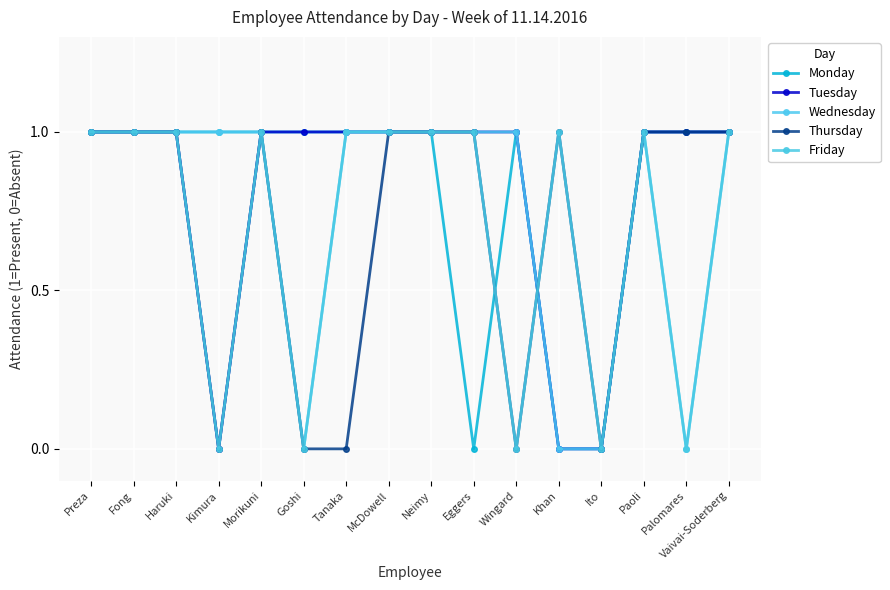

Reading left to right, what are all the values shown in this chart?

Monday: 1	1	1	1	1	1	1	1	1	0	1	0	0	1	1	1
Tuesday: 1	1	1	0	1	1	1	1	1	1	1	0	0	1	1	1
Wednesday: 1	1	1	1	1	0	1	1	1	1	1	0	0	1	0	1
Thursday: 1	1	1	0	1	0	0	1	1	1	0	1	0	1	1	1
Friday: 1	1	1	0	1	0	1	1	1	1	0	1	0	1	0	1